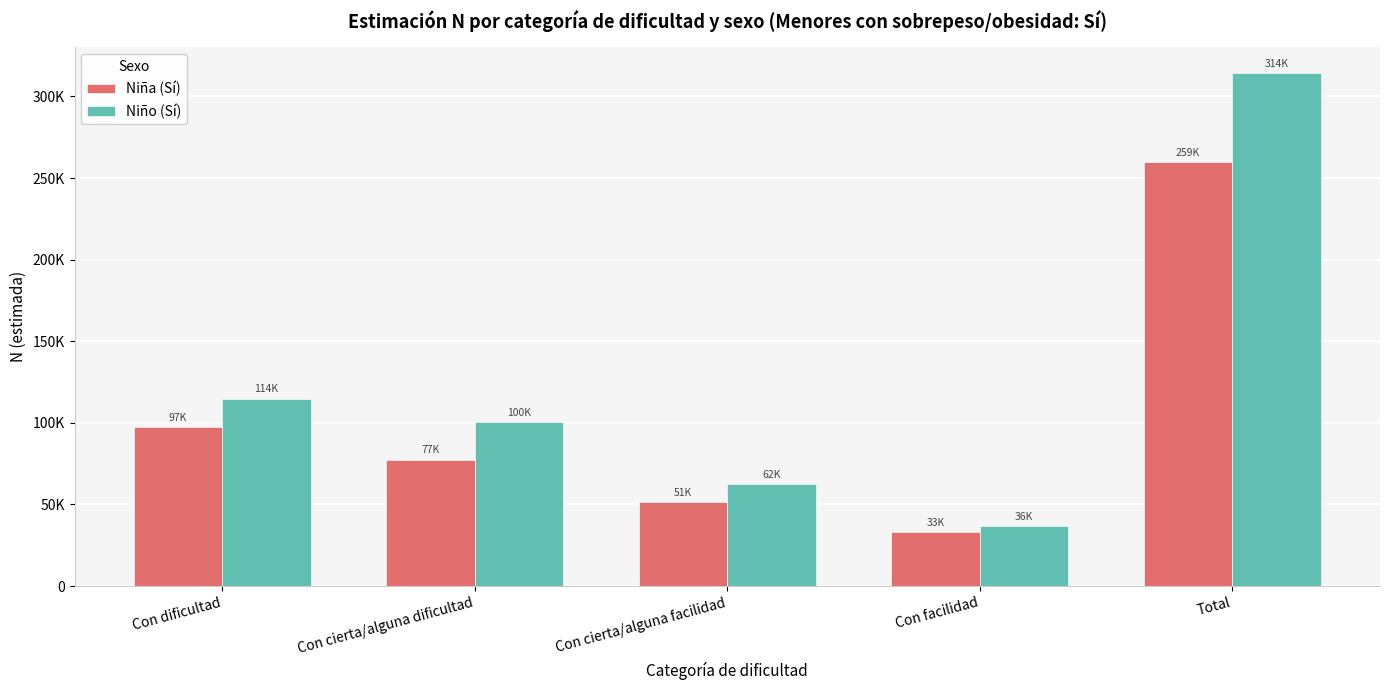

Rank the series at Con cierta/alguna facilidad from lowest to highest value.

Niña (Sí), Niño (Sí)